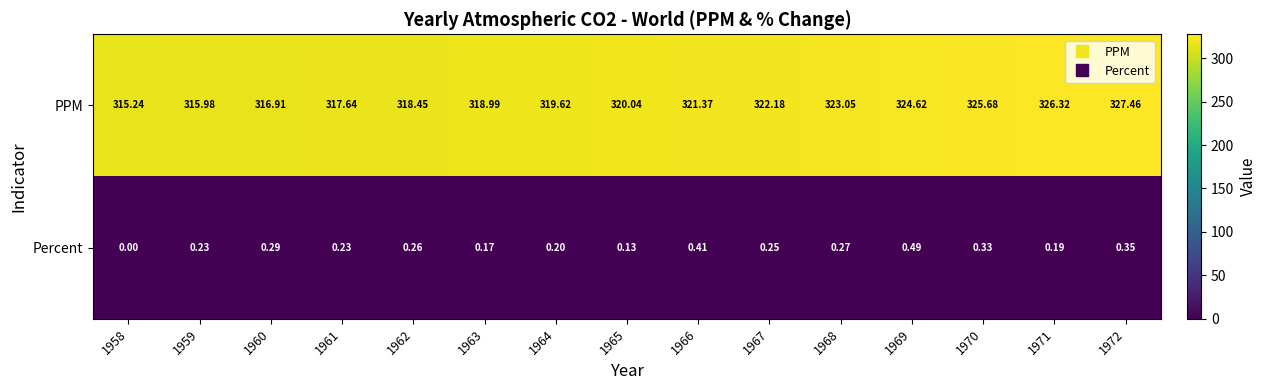

Count the number of categories in the chart.

15